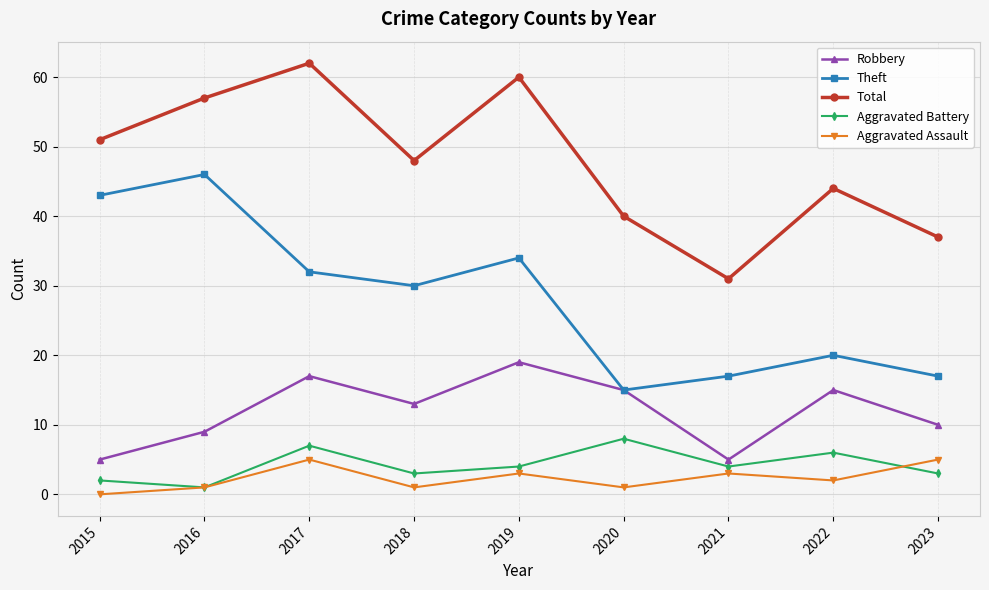

Reading left to right, list all the values displayed in this chart.

Robbery: 2015=5	2016=9	2017=17	2018=13	2019=19	2020=15	2021=5	2022=15	2023=10
Theft: 2015=43	2016=46	2017=32	2018=30	2019=34	2020=15	2021=17	2022=20	2023=17
Total: 2015=51	2016=57	2017=62	2018=48	2019=60	2020=40	2021=31	2022=44	2023=37
Aggravated Battery: 2015=2	2016=1	2017=7	2018=3	2019=4	2020=8	2021=4	2022=6	2023=3
Aggravated Assault: 2015=0	2016=1	2017=5	2018=1	2019=3	2020=1	2021=3	2022=2	2023=5